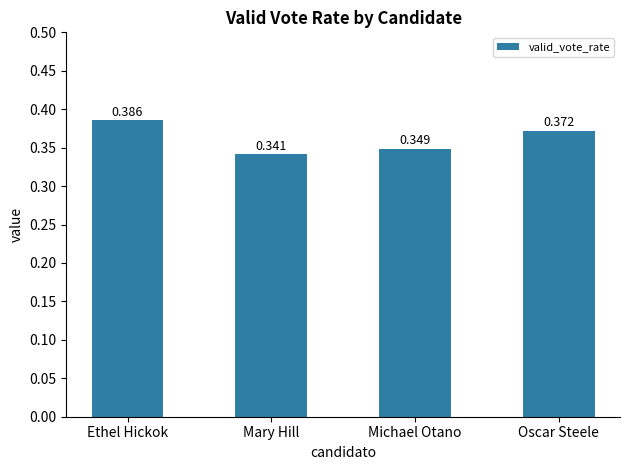

Which label corresponds to the smallest value in the chart?

Mary Hill